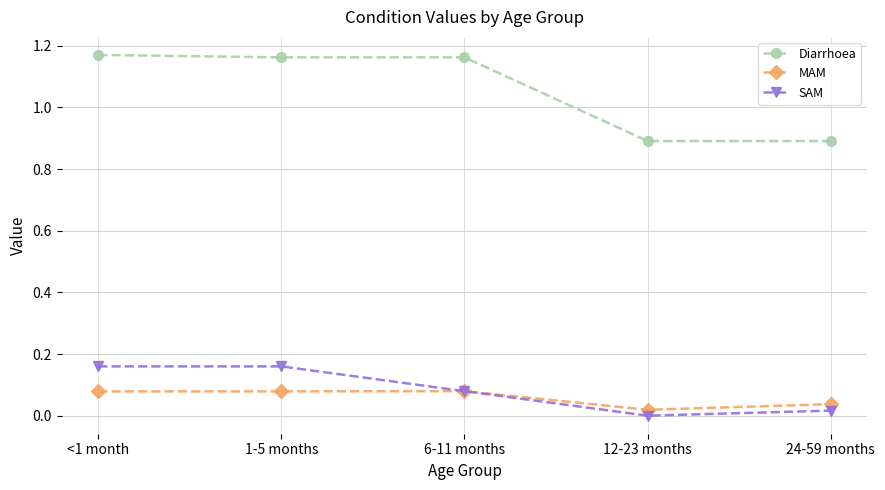

Which series changed the most between 6-11 months and 24-59 months?

Diarrhoea